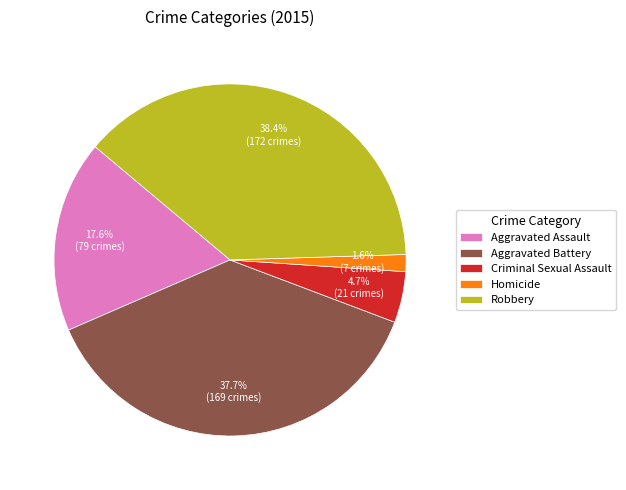

Which has a higher value, Aggravated Battery or Criminal Sexual Assault?

Aggravated Battery